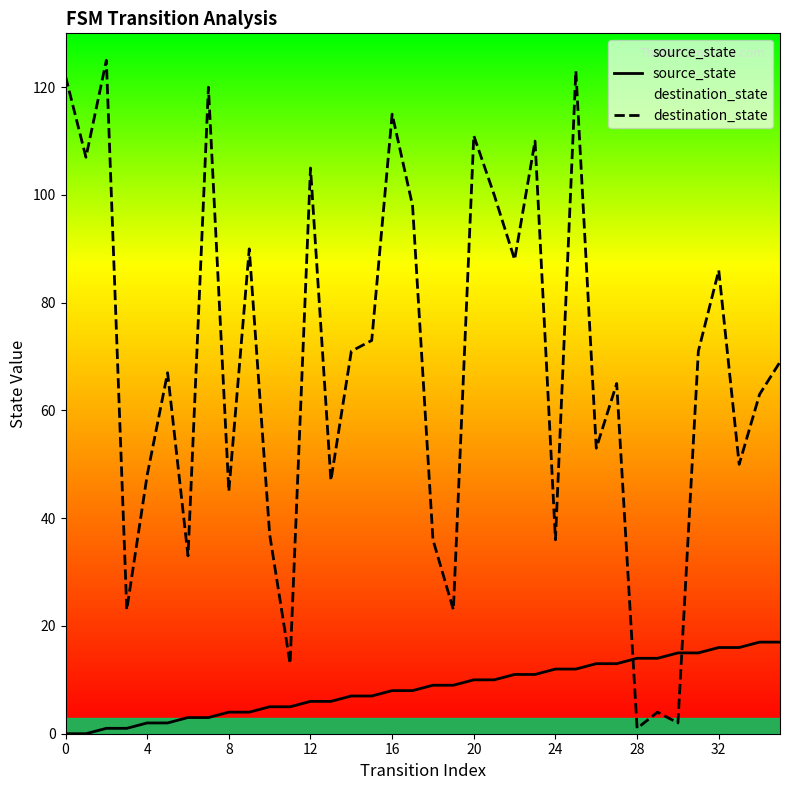

Which series has the widest spread of values?

destination_state